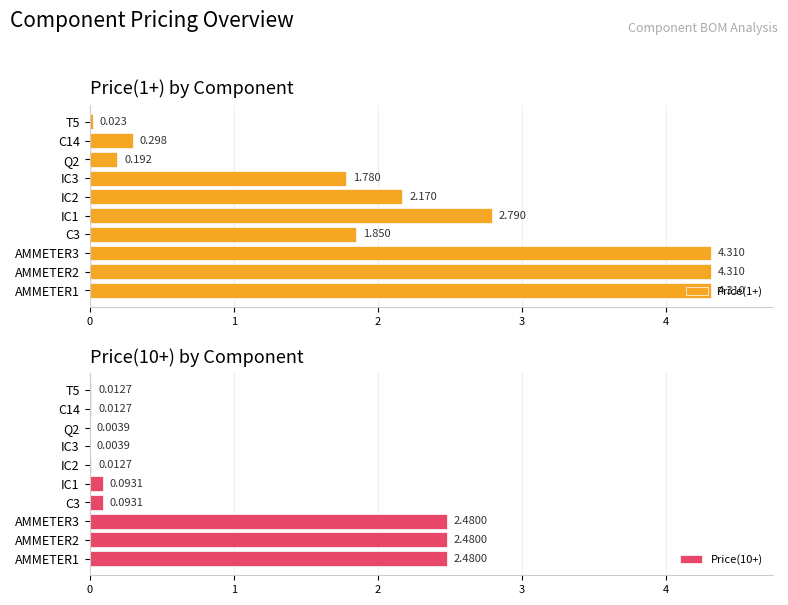

What is the value of the Price(1+) bar at the 1st from the left?

4.3